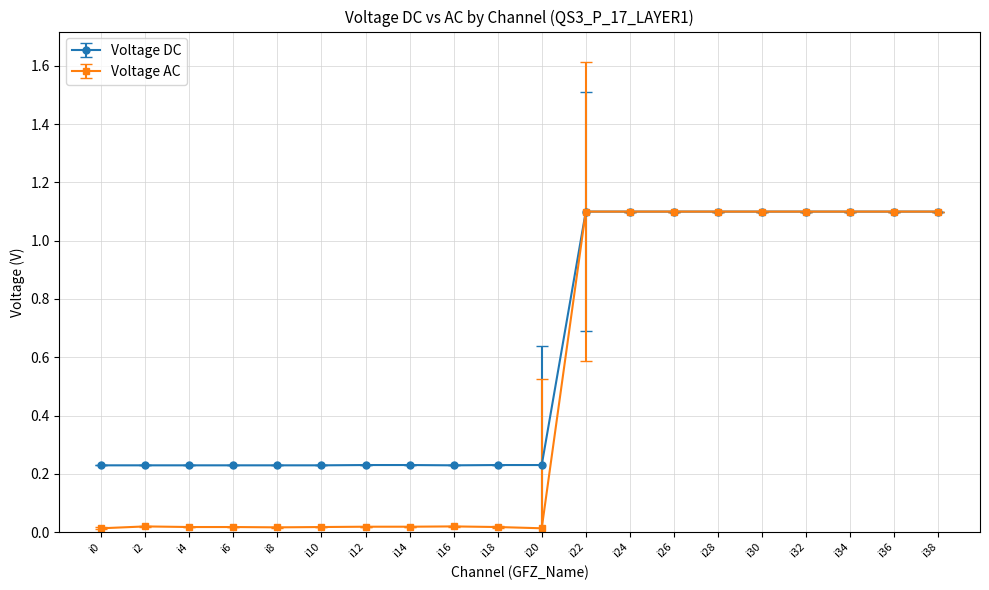

Between i6 and i26, which series saw the biggest shift?

Voltage AC